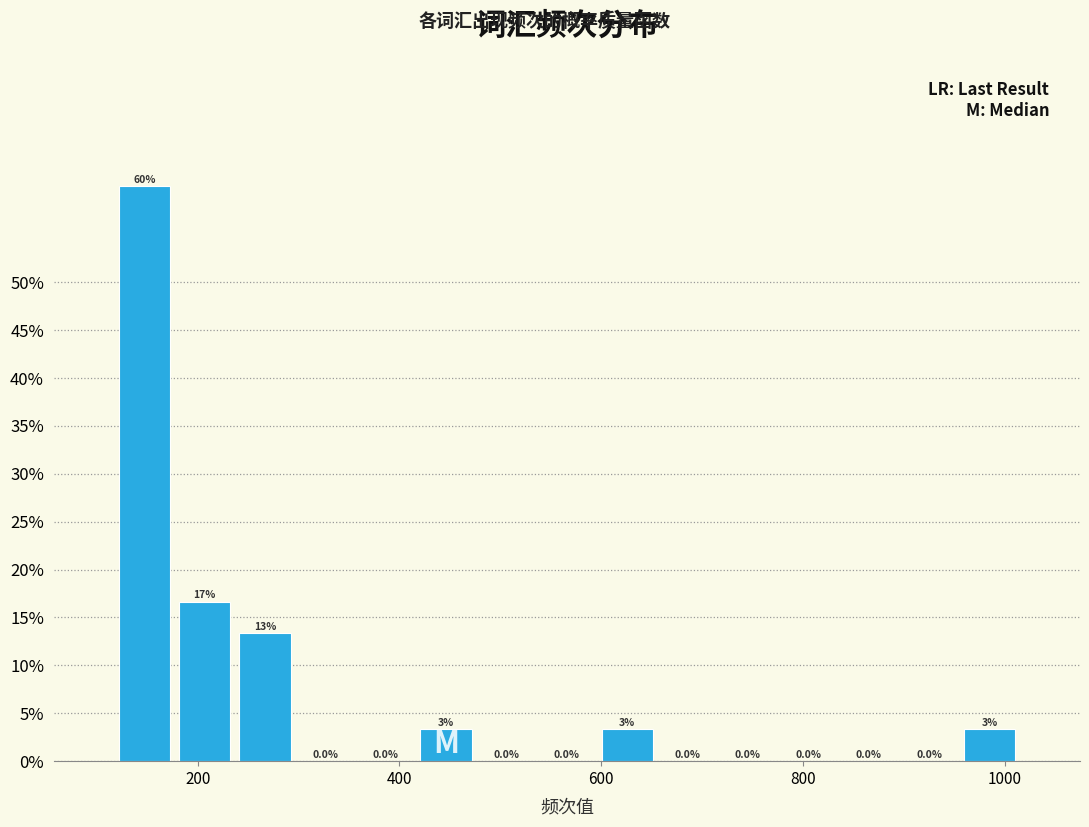

Read against the x-axis, roughly where is the centre of the tallest bar?

140